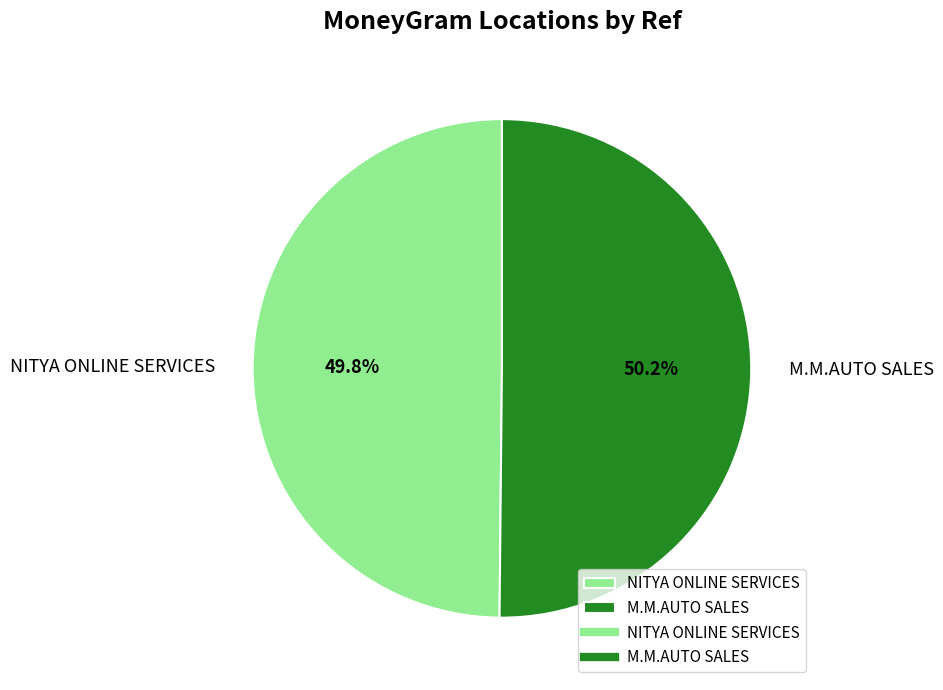

How many segments does this pie chart have?

2